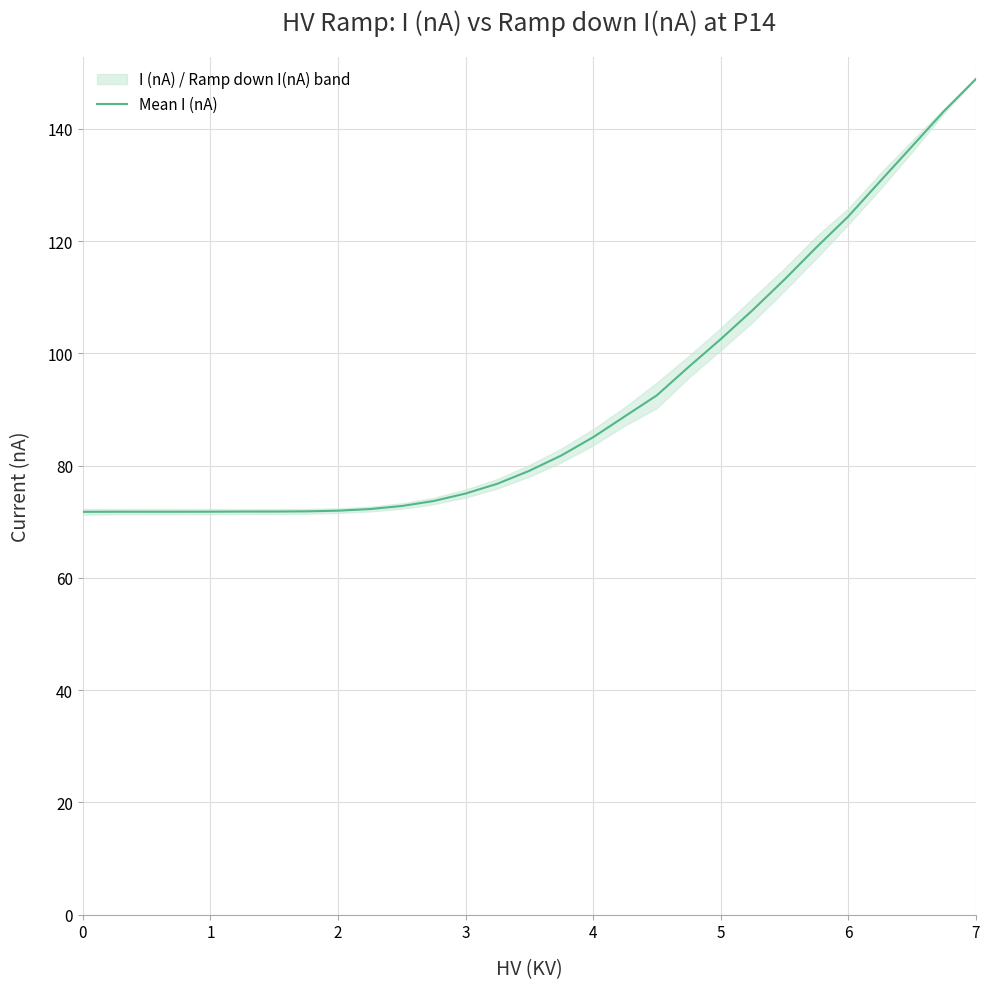

What is the minimum value shown in the chart?

71.8